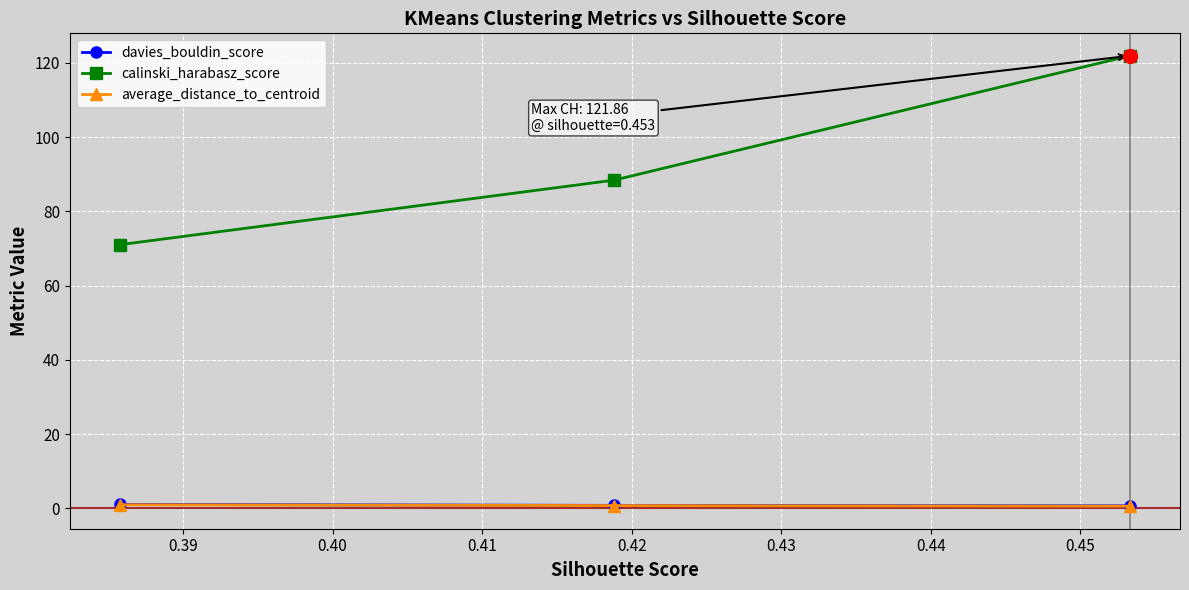

Which series has the widest spread of values?

calinski_harabasz_score